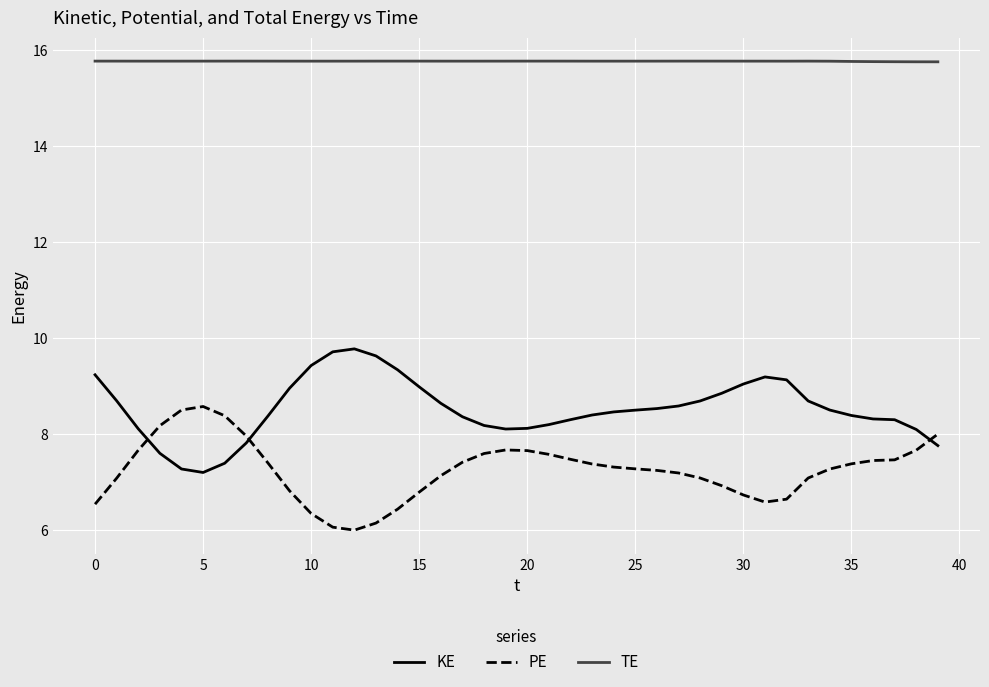

True or false: KE and PE cross at least once.

True